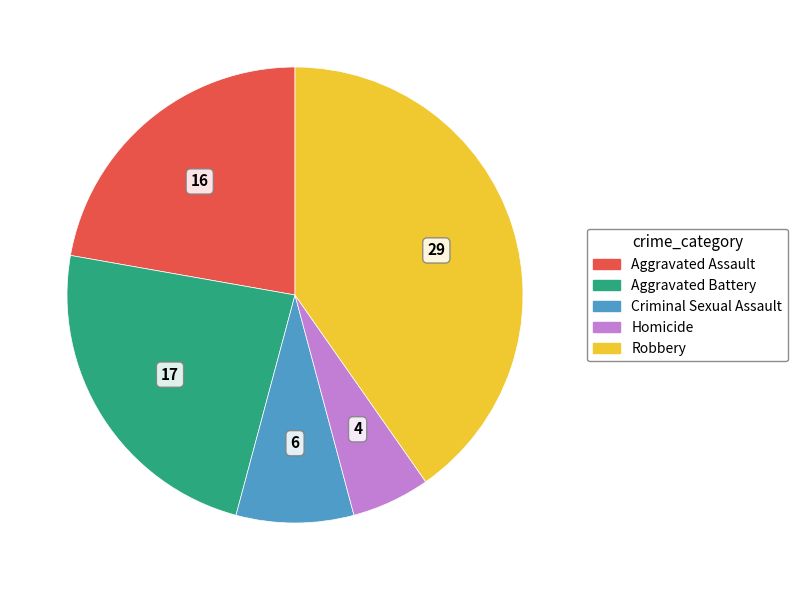

Between Aggravated Battery and Homicide, which is larger?

Aggravated Battery